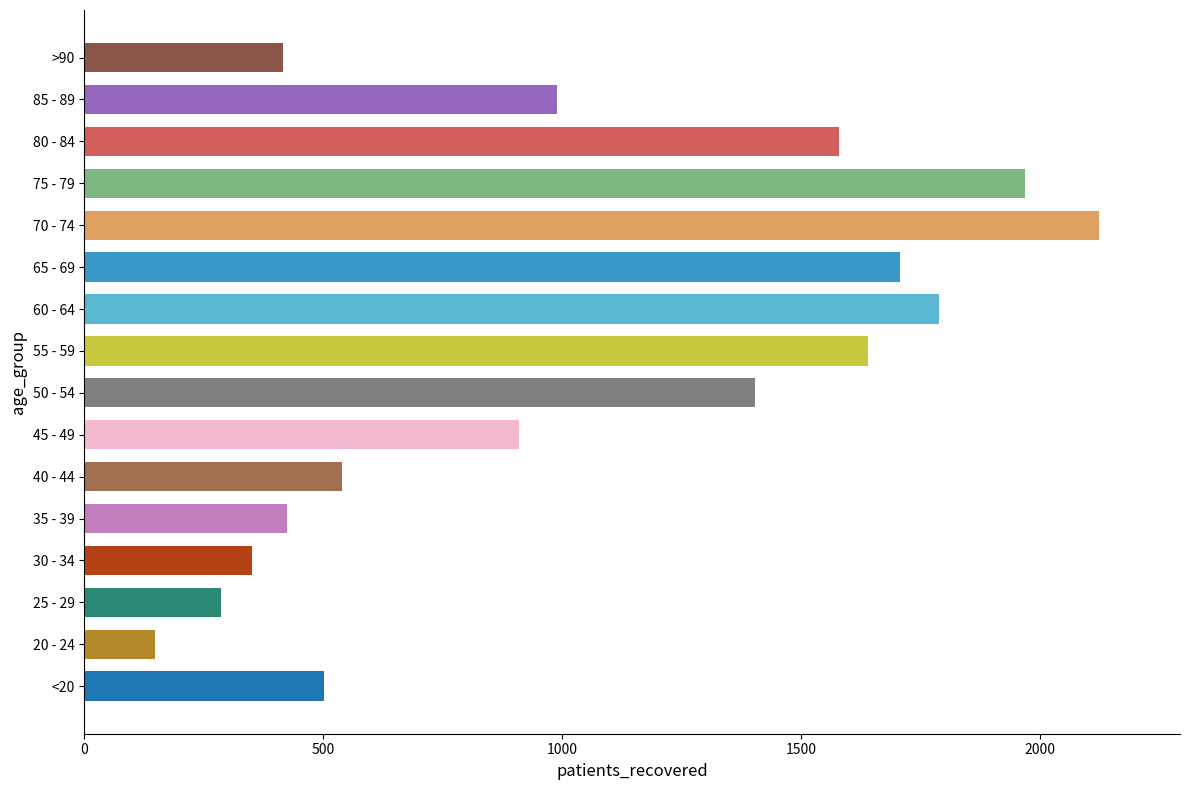

What is the change in value from 25 - 29 to 50 - 54?

+1118